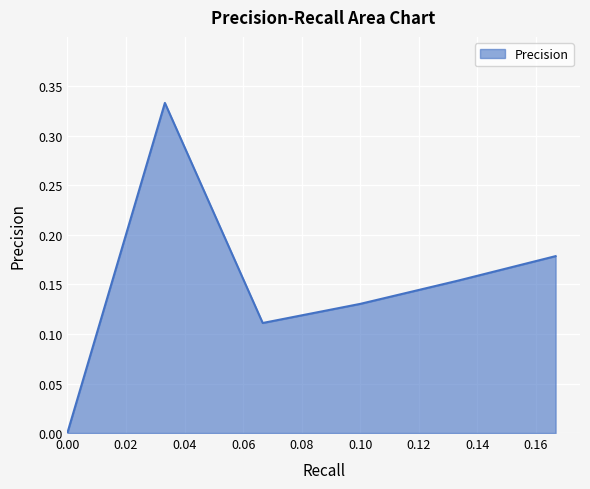

True or false: there are more than 0 points higher than both neighbors.

True